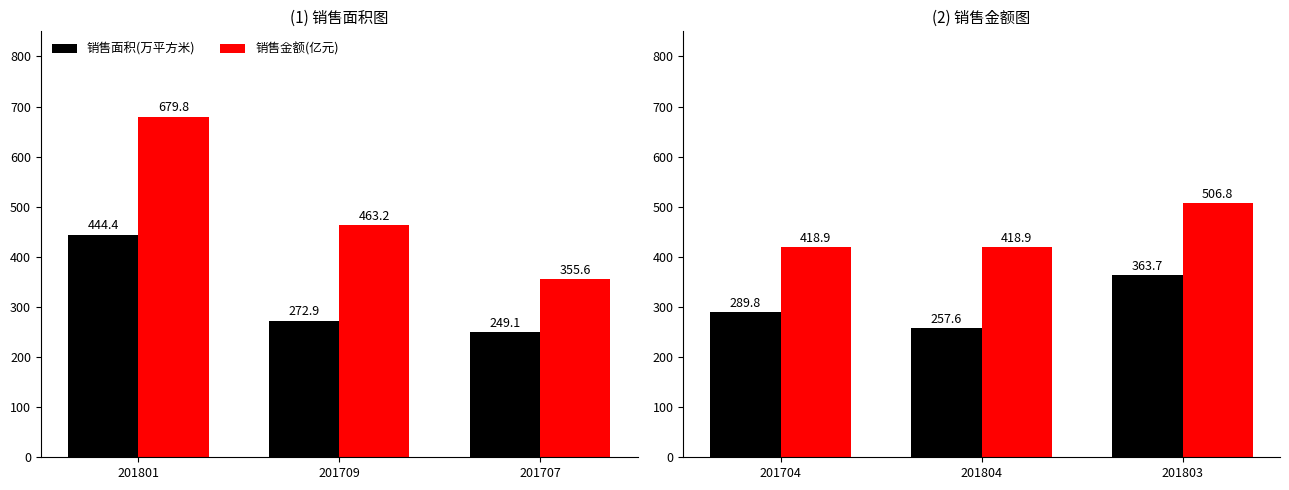

True or false: 销售面积(万平方米) has a value of 106.6 at 201804.

False